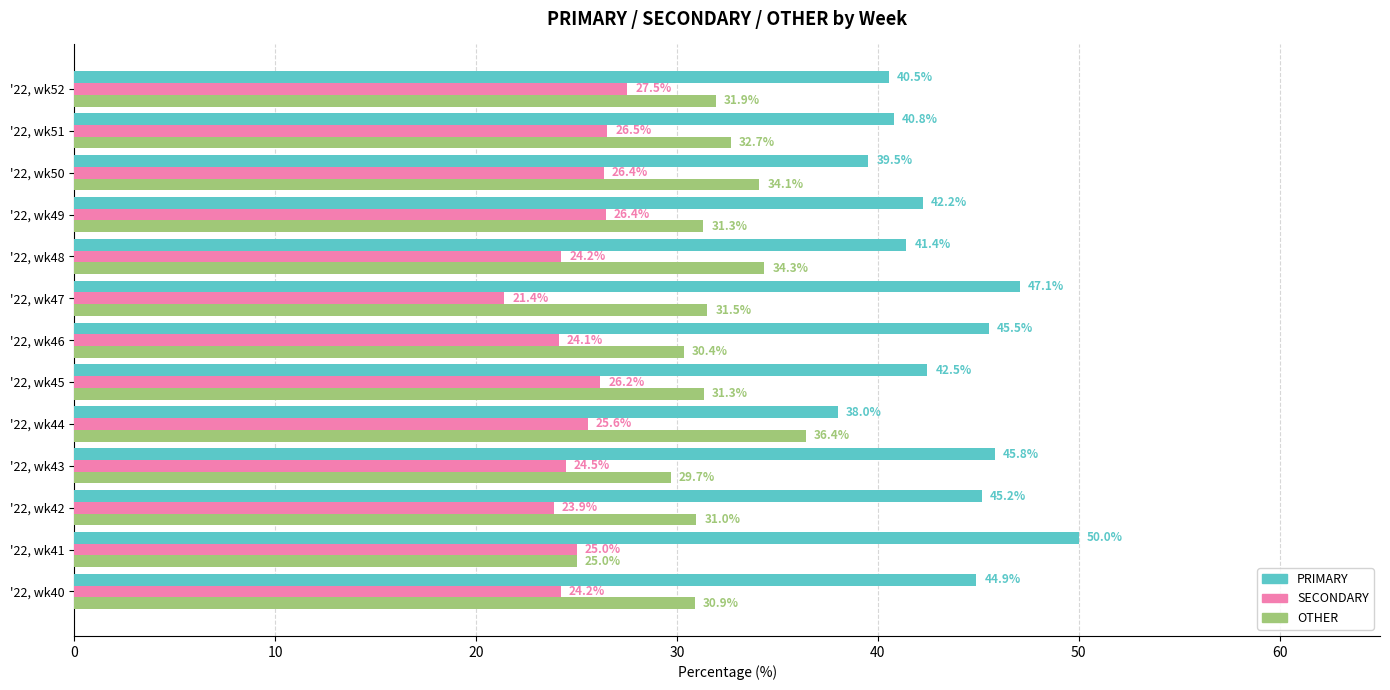

What is the highest value of the SECONDARY series?

27.5